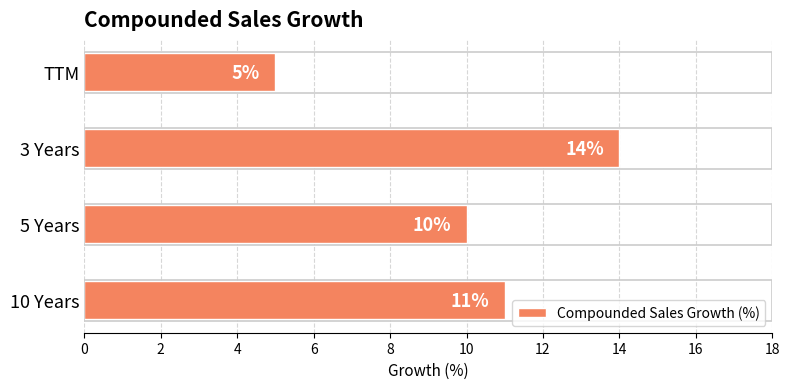

True or false: the data shows 24 at 3 Years.

False